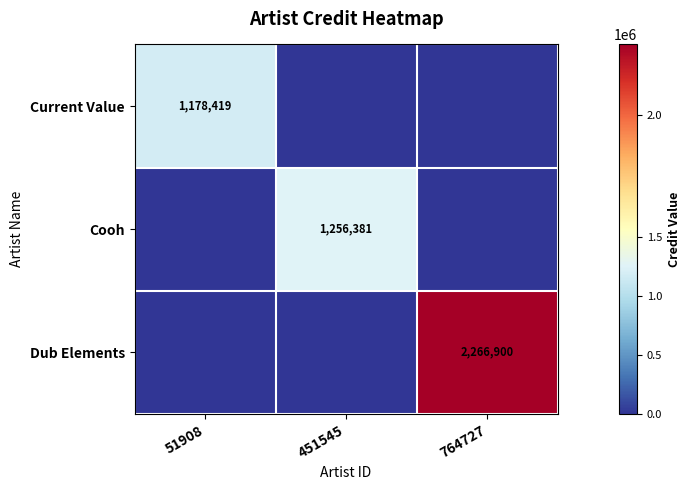

True or false: Current Value has a value of 1178419 at 51908.

True